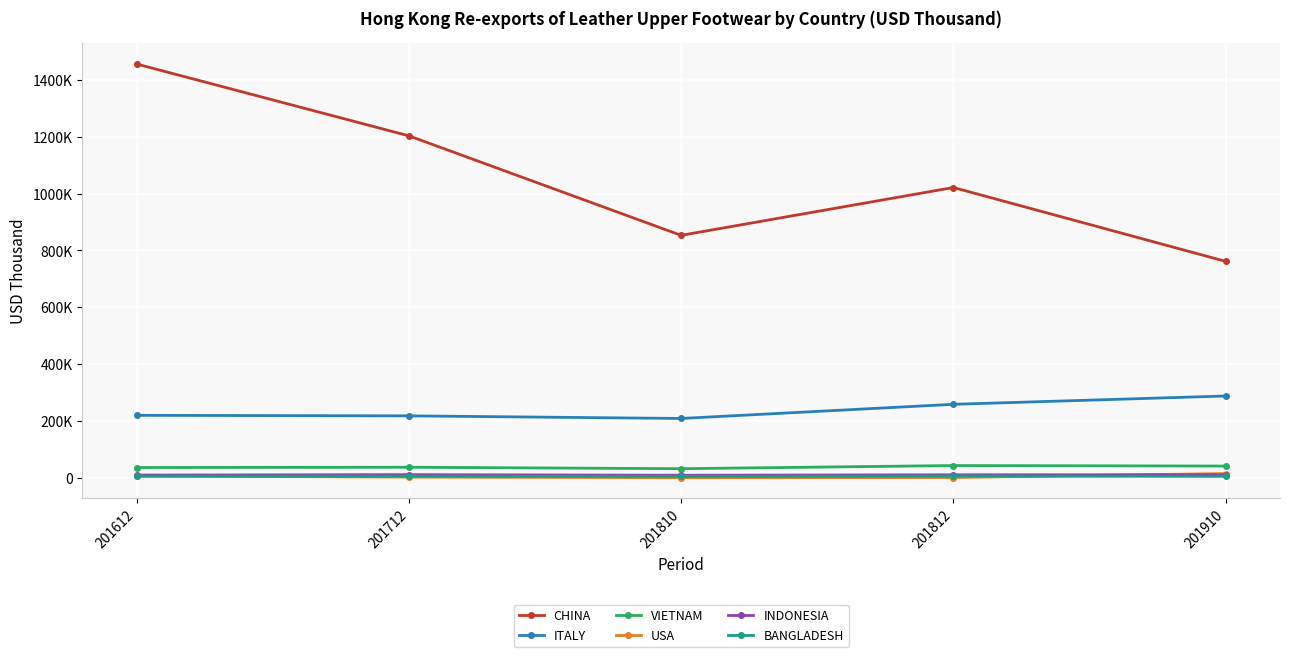

What is the smallest value displayed?

1568.0